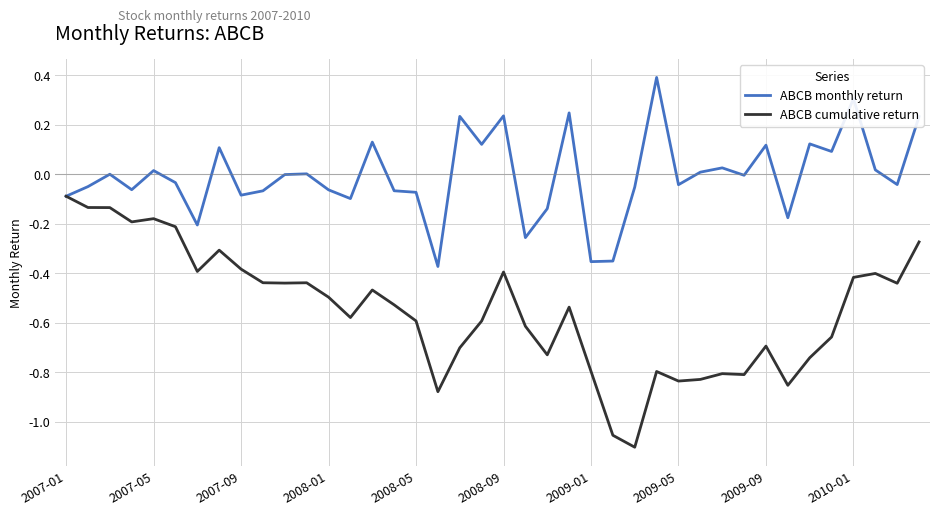

Does the chart display data point markers on the line(s)?

No